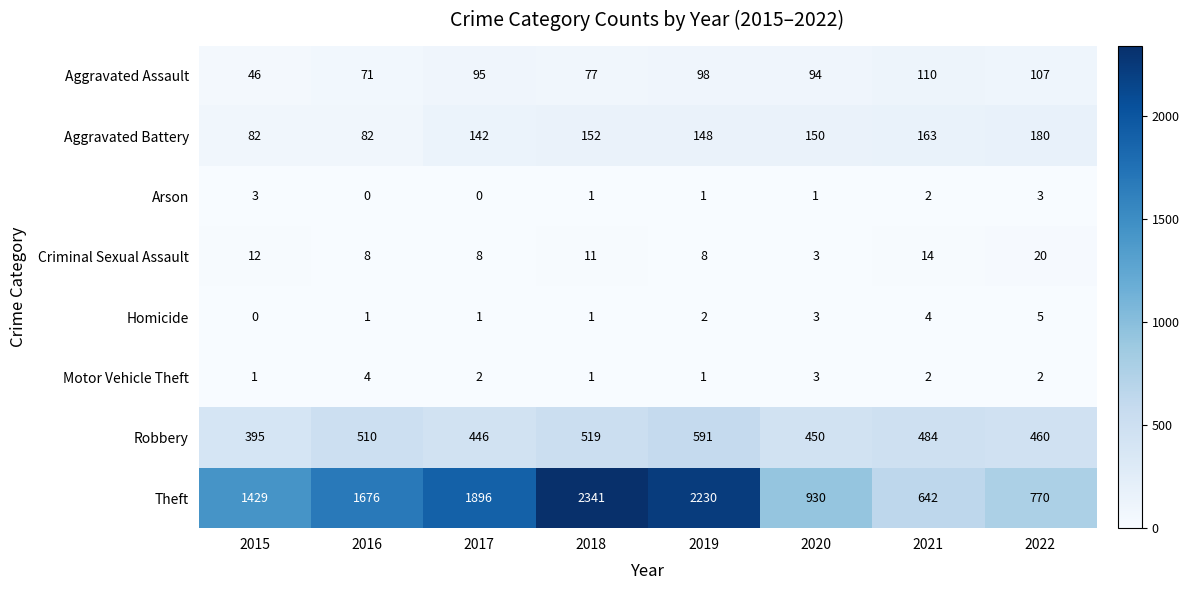

Which series has the largest total across all categories?

Theft